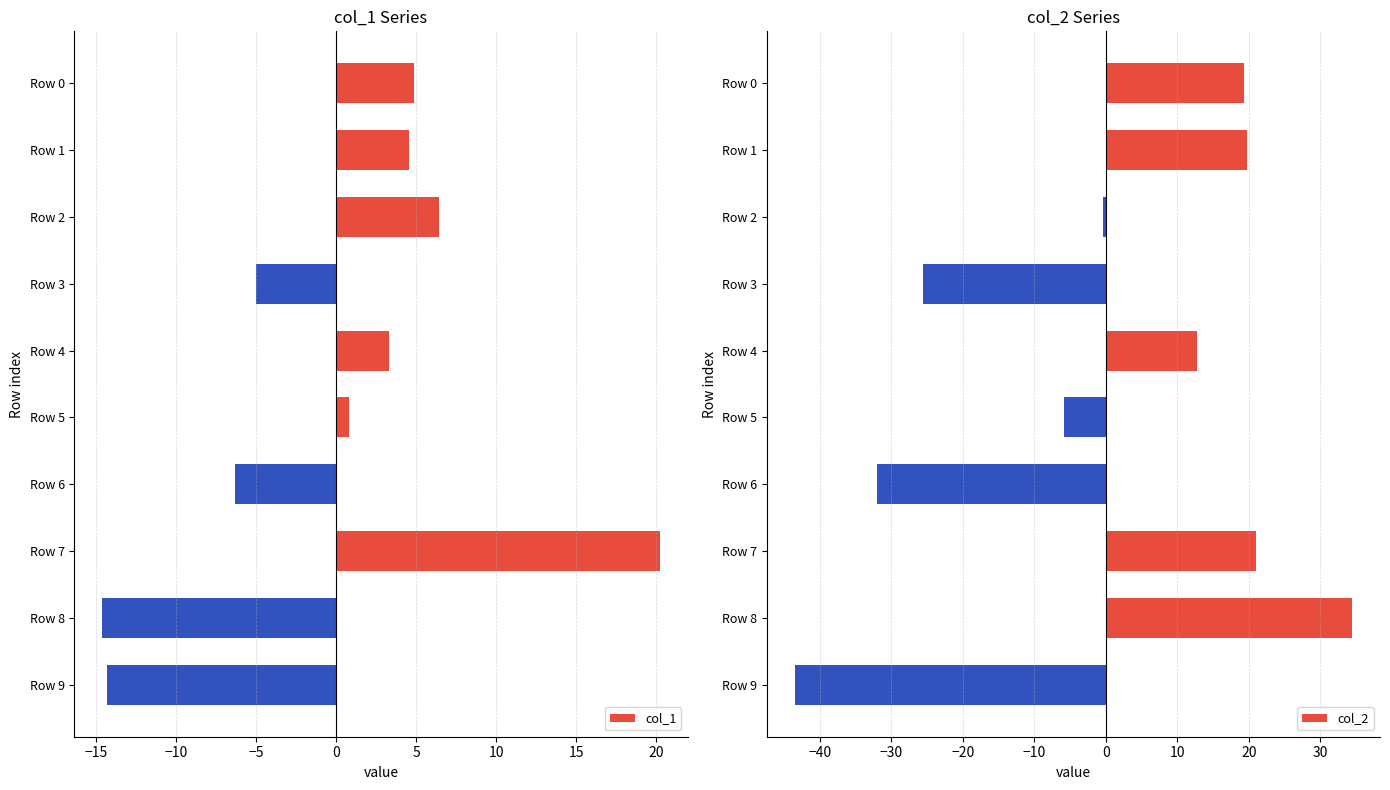

The col_1 series shows 4.5 at Row 1. True or false?

True